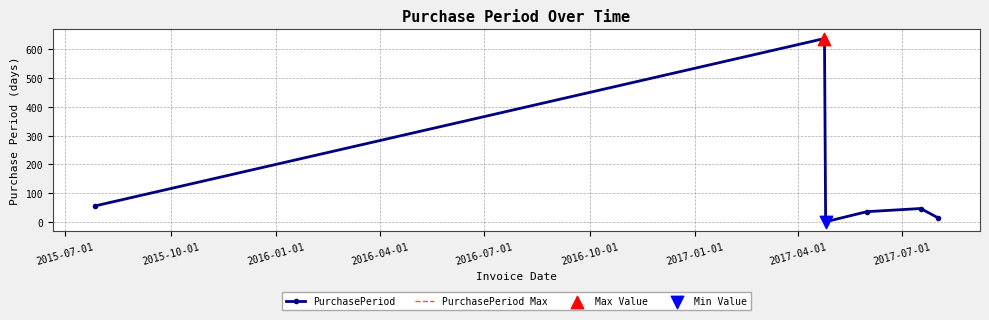

Which series has the largest total across all categories?

PurchasePeriod